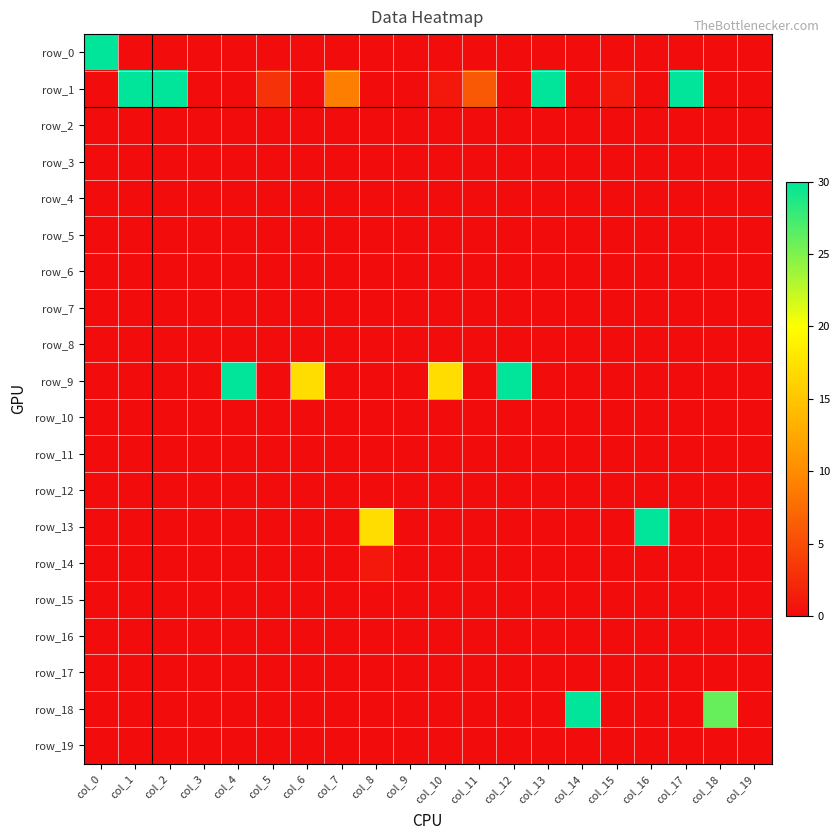

Which series has the largest range (max minus min)?

row_0